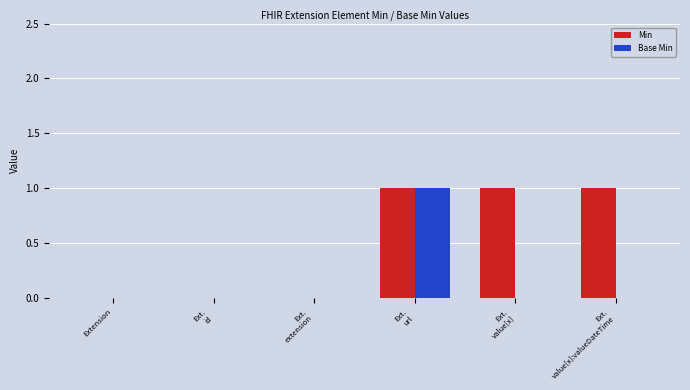

How many categories are shown in the chart?

6